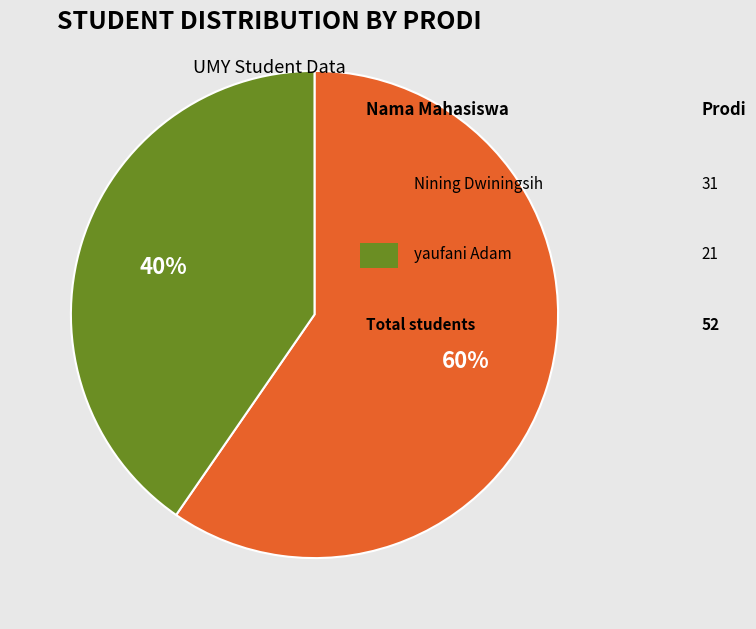

Is there any slice that represents more than half of the pie?

Yes